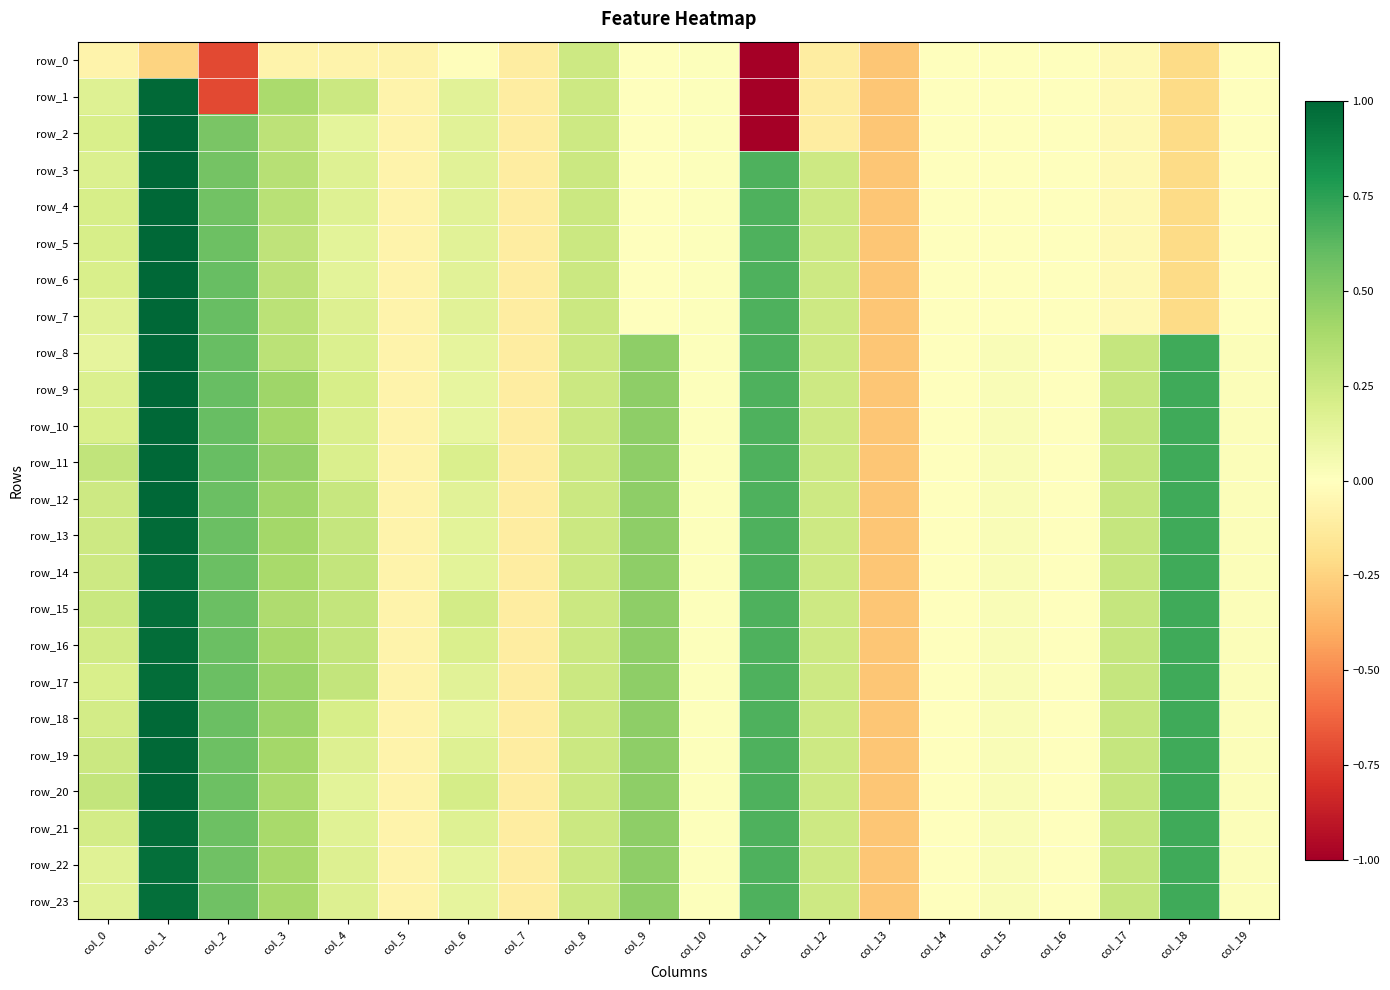

What is the spread (max minus min) of values at col_9?

0.5